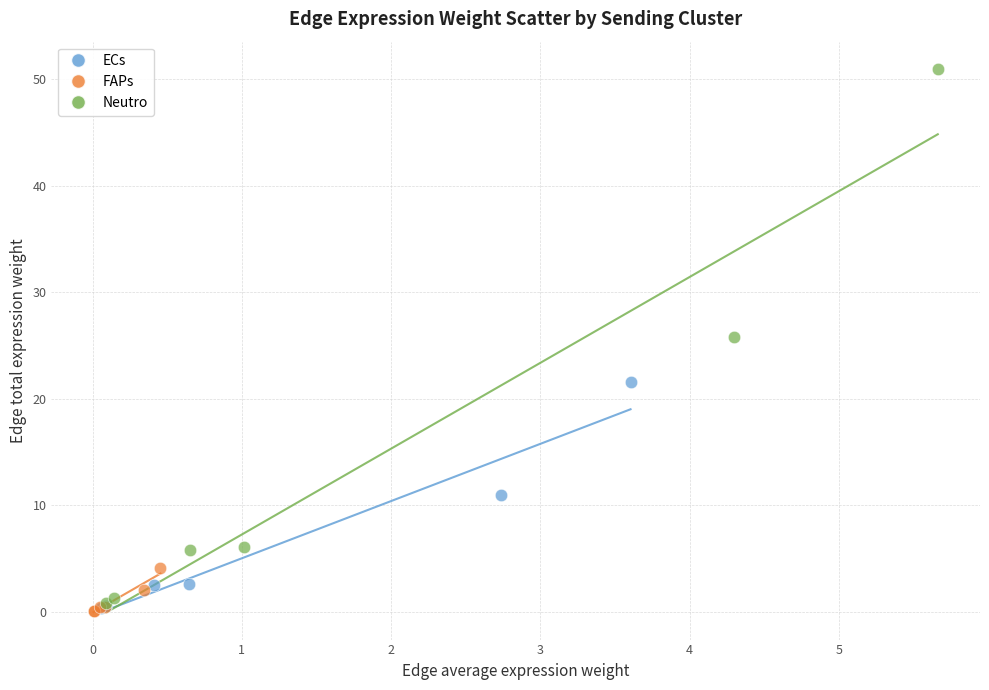

What are all the series names shown in the legend?

ECs, FAPs, Neutro